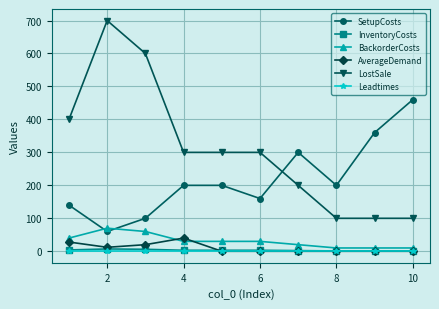

True or false: LostSale and Leadtimes cross at least once.

False